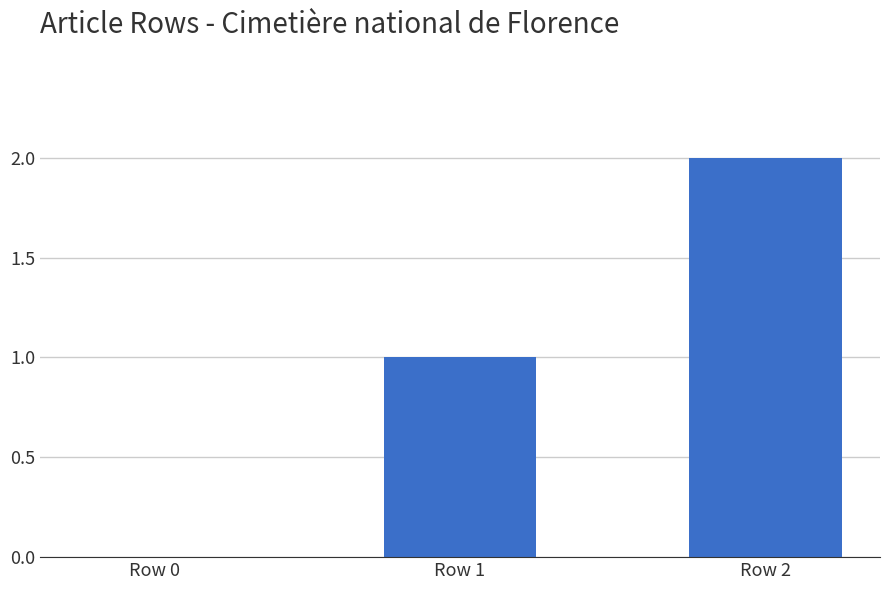

Is it true that the value at Row 1 is 1?

True